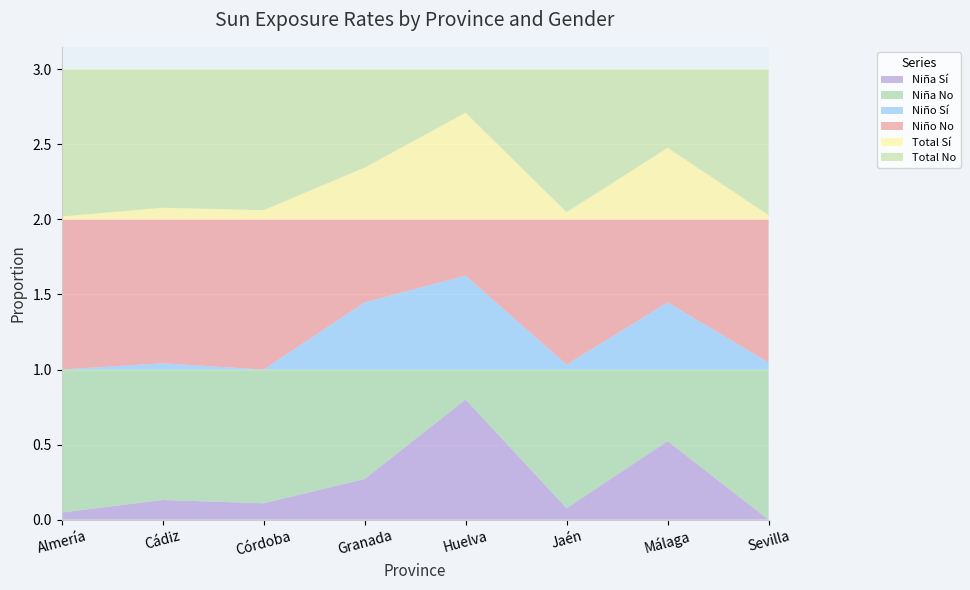

Reading right to left, extract all data points from this chart.

Niña Sí: 0.0	0.5	0.1	0.8	0.3	0.1	0.1	0.0
Niña No: 1.0	0.5	0.9	0.2	0.7	0.9	0.9	1.0
Niño Sí: 0.0	0.4	0.0	0.6	0.4	0.0	0.0	0.0
Niño No: 1.0	0.6	1.0	0.4	0.6	1.0	1.0	1.0
Total Sí: 0.0	0.5	0.0	0.7	0.3	0.1	0.1	0.0
Total No: 1.0	0.5	1.0	0.3	0.7	0.9	0.9	1.0